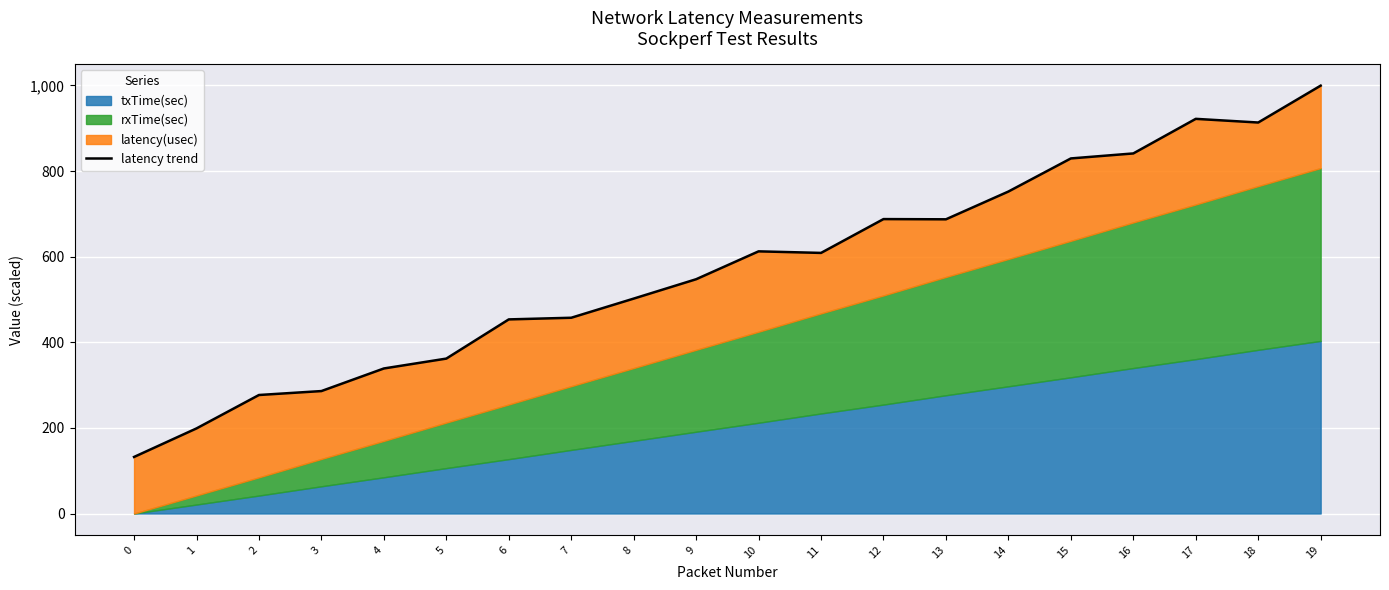

The chart shows a value of 244.3 at 15. True or false?

False